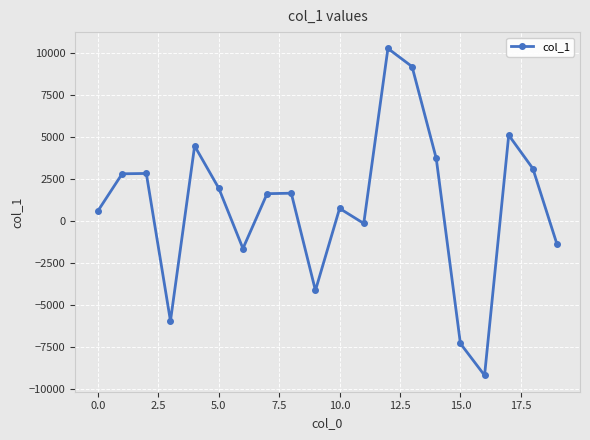

True or false: the data has more than 2 interior local peaks.

True